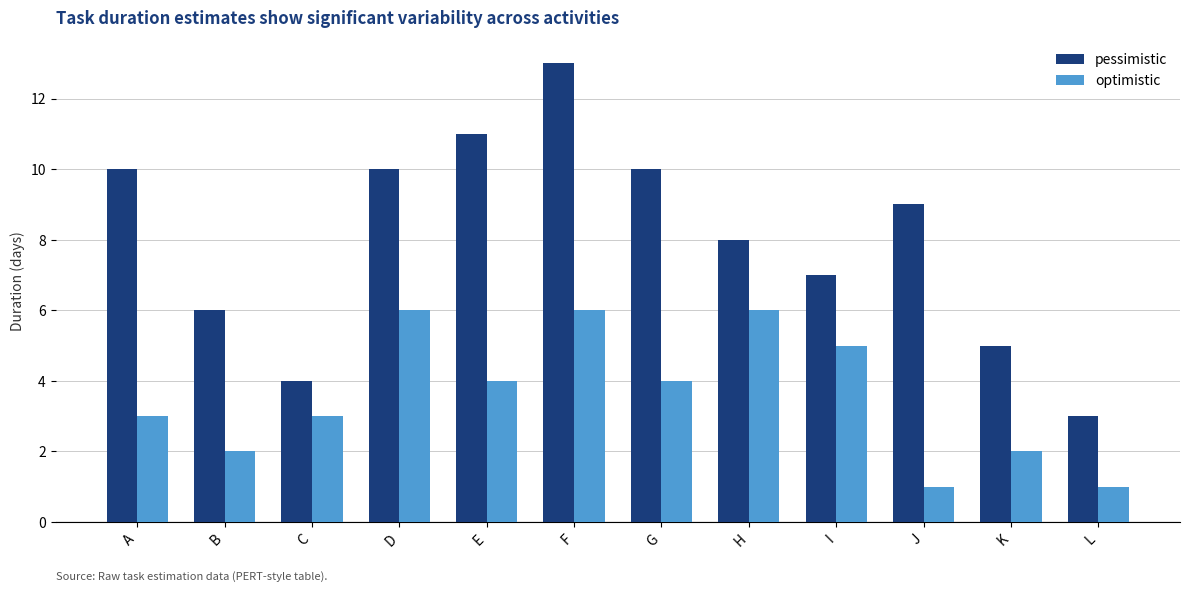

At which label is pessimistic closest to 8?

H